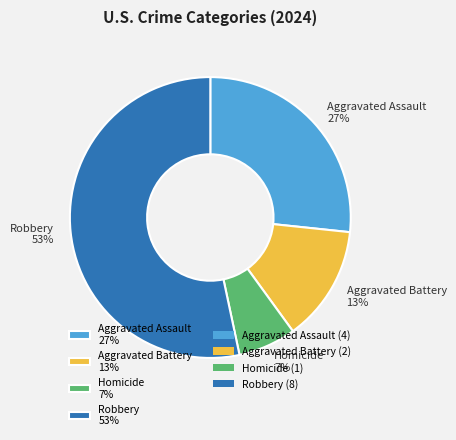

How many segments does this pie chart have?

4